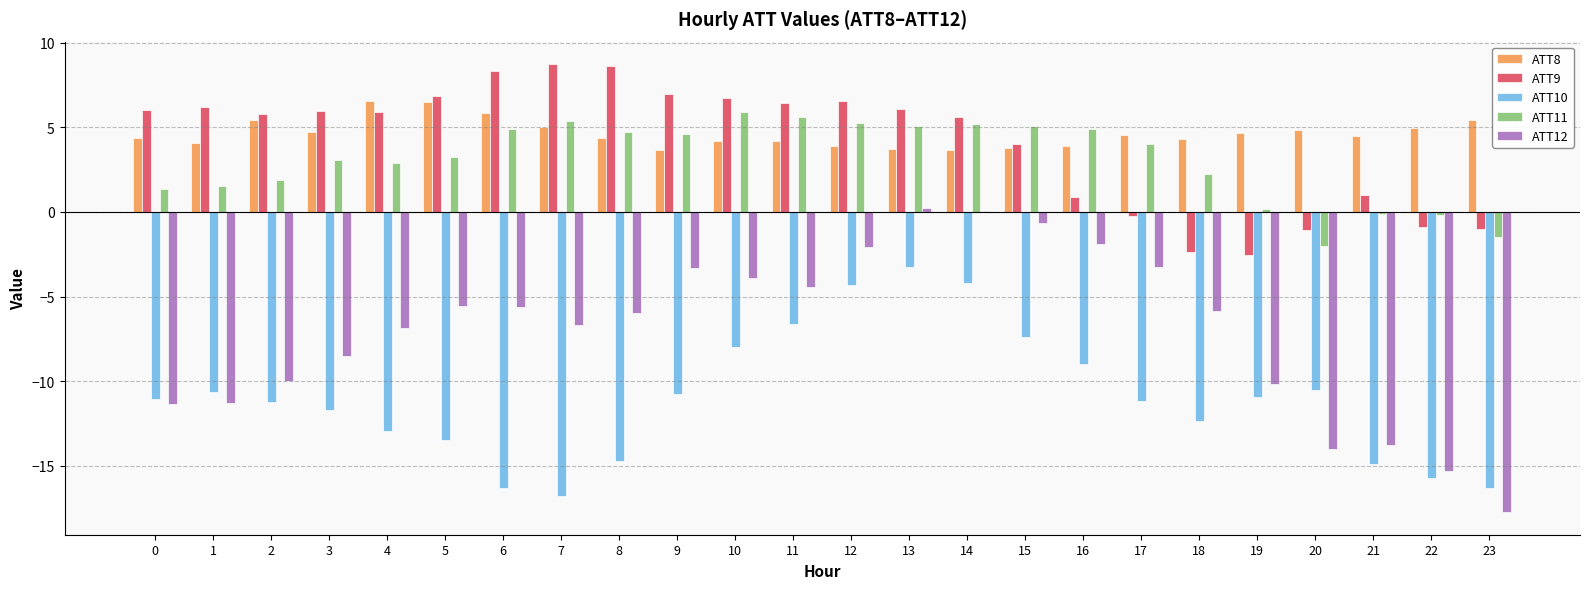

Between 8 and 20, which series saw the biggest shift?

ATT9